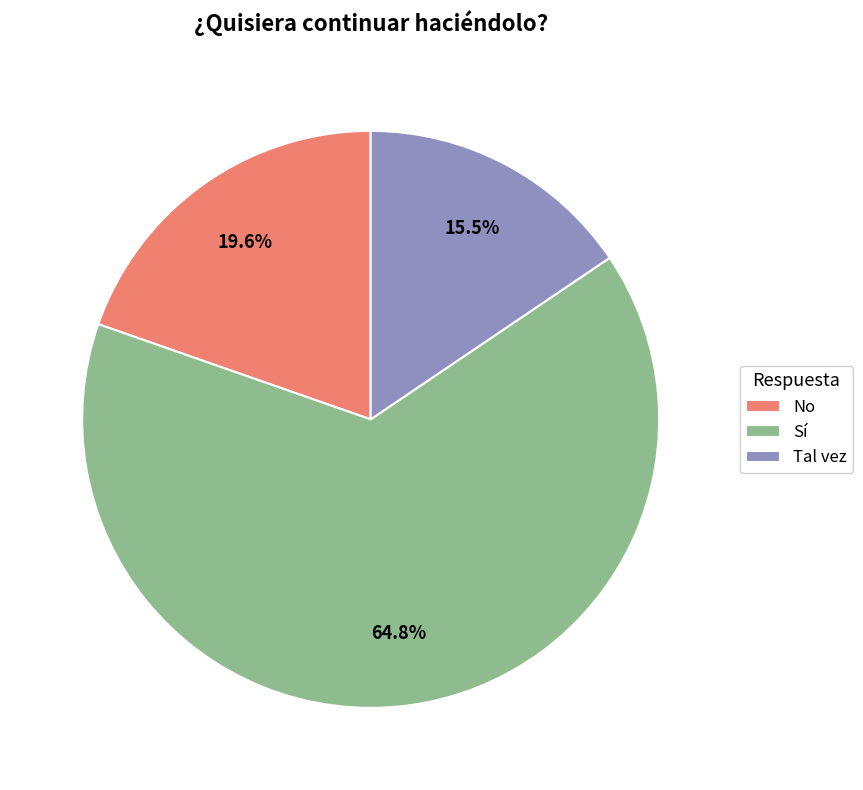

To the nearest percent, what portion does Sí represent?

65%